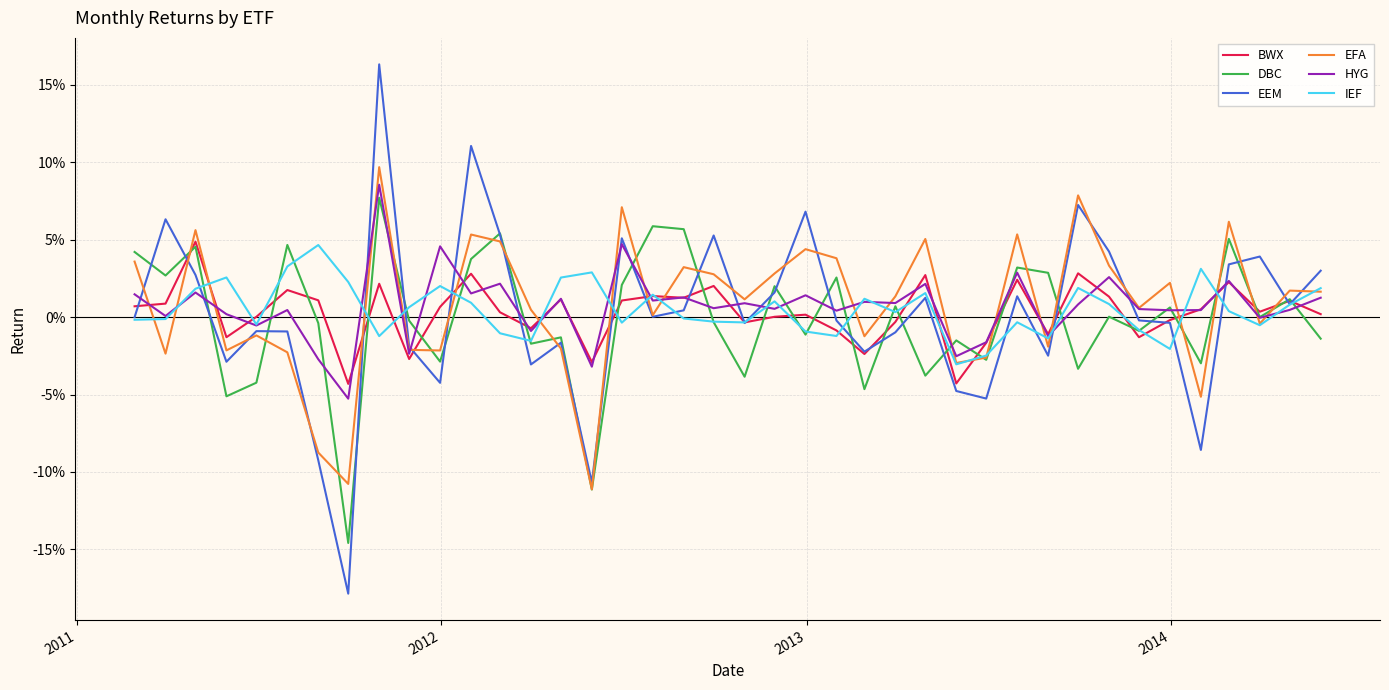

Reading left to right, transcribe all the data shown in this chart.

BWX: 0.0	0.0	0.0	-0.0	0.0	0.0	0.0	-0.0	0.0	-0.0	0.0	0.0	0.0	-0.0	0.0	-0.0	0.0	0.0	0.0	0.0	-0.0	0.0	0.0	-0.0	-0.0	-0.0	0.0	-0.0	-0.0	0.0	-0.0	0.0	0.0	-0.0	-0.0	0.0	0.0	0.0	0.0	0.0
DBC: 0.0	0.0	0.0	-0.1	-0.0	0.0	-0.0	-0.1	0.1	-0.0	-0.0	0.0	0.1	-0.0	-0.0	-0.1	0.0	0.1	0.1	-0.0	-0.0	0.0	-0.0	0.0	-0.0	0.0	-0.0	-0.0	-0.0	0.0	0.0	-0.0	0.0	-0.0	0.0	-0.0	0.1	0.0	0.0	-0.0
EEM: -0.0	0.1	0.0	-0.0	-0.0	-0.0	-0.1	-0.2	0.2	-0.0	-0.0	0.1	0.1	-0.0	-0.0	-0.1	0.1	0.0	0.0	0.1	-0.0	0.0	0.1	-0.0	-0.0	-0.0	0.0	-0.0	-0.1	0.0	-0.0	0.1	0.0	-0.0	-0.0	-0.1	0.0	0.0	0.0	0.0
EFA: 0.0	-0.0	0.1	-0.0	-0.0	-0.0	-0.1	-0.1	0.1	-0.0	-0.0	0.1	0.0	0.0	-0.0	-0.1	0.1	0.0	0.0	0.0	0.0	0.0	0.0	0.0	-0.0	0.0	0.1	-0.0	-0.0	0.1	-0.0	0.1	0.0	0.0	0.0	-0.1	0.1	-0.0	0.0	0.0
HYG: 0.0	0.0	0.0	0.0	-0.0	0.0	-0.0	-0.1	0.1	-0.0	0.0	0.0	0.0	-0.0	0.0	-0.0	0.0	0.0	0.0	0.0	0.0	0.0	0.0	0.0	0.0	0.0	0.0	-0.0	-0.0	0.0	-0.0	0.0	0.0	0.0	0.0	0.0	0.0	-0.0	0.0	0.0
IEF: -0.0	-0.0	0.0	0.0	-0.0	0.0	0.0	0.0	-0.0	0.0	0.0	0.0	-0.0	-0.0	0.0	0.0	-0.0	0.0	-0.0	-0.0	-0.0	0.0	-0.0	-0.0	0.0	0.0	0.0	-0.0	-0.0	-0.0	-0.0	0.0	0.0	-0.0	-0.0	0.0	0.0	-0.0	0.0	0.0